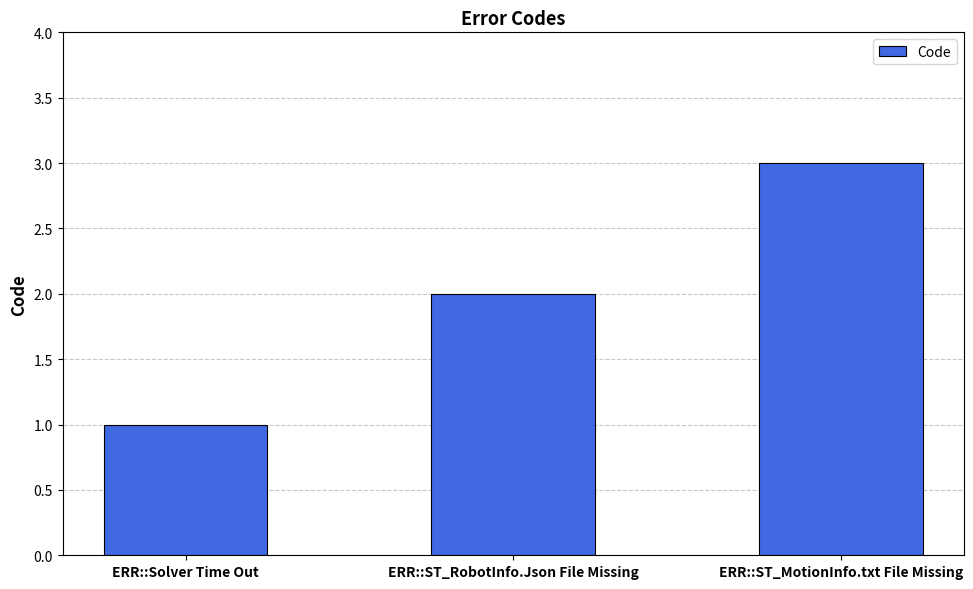

What is the sum of all values?

6